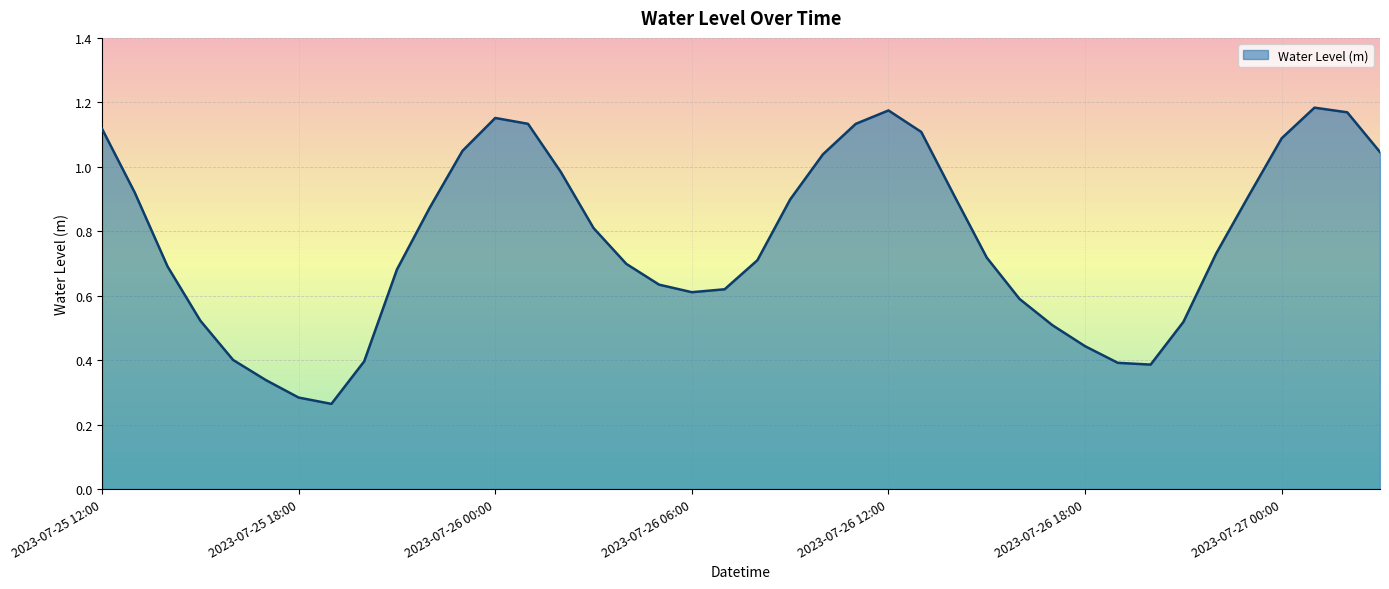

Is this an area chart (filled region under the line)?

Yes